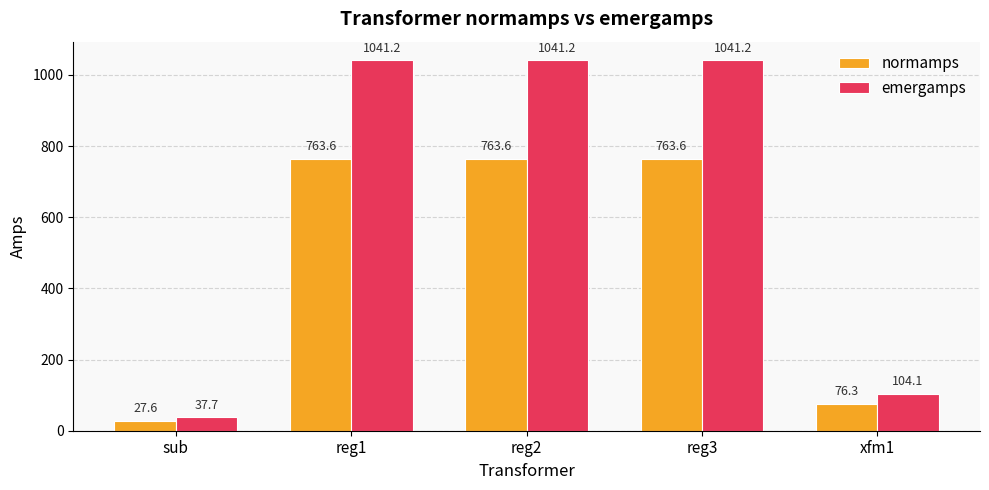

What is the spread (max minus min) of values at xfm1?

27.8